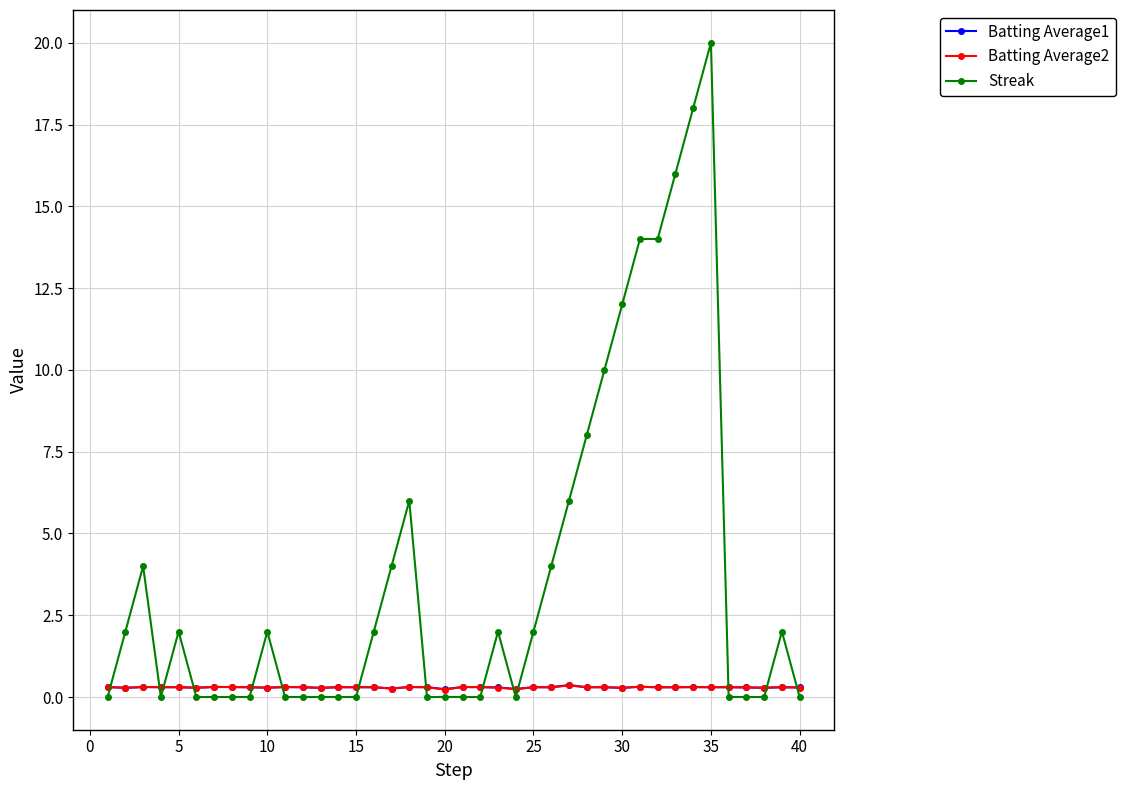

Which series has the largest total across all categories?

Streak